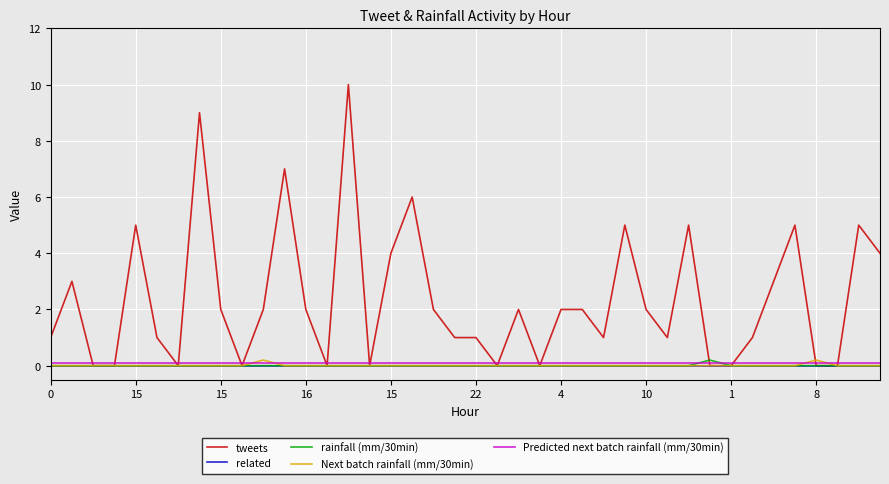

Which series has the widest spread of values?

tweets